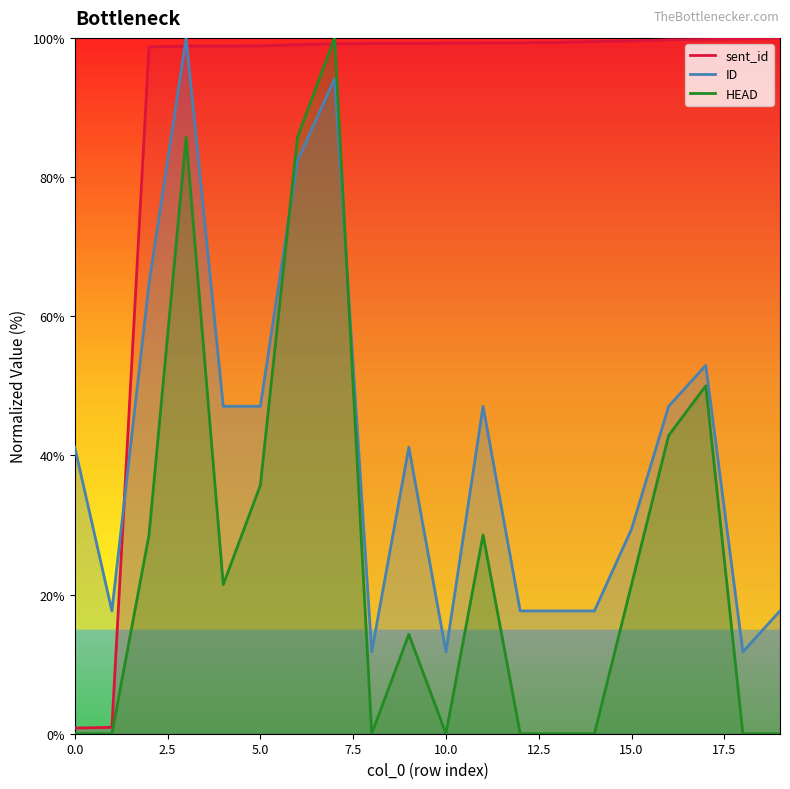

What is the value of the sent_id point at the 1st from the left?

0.8